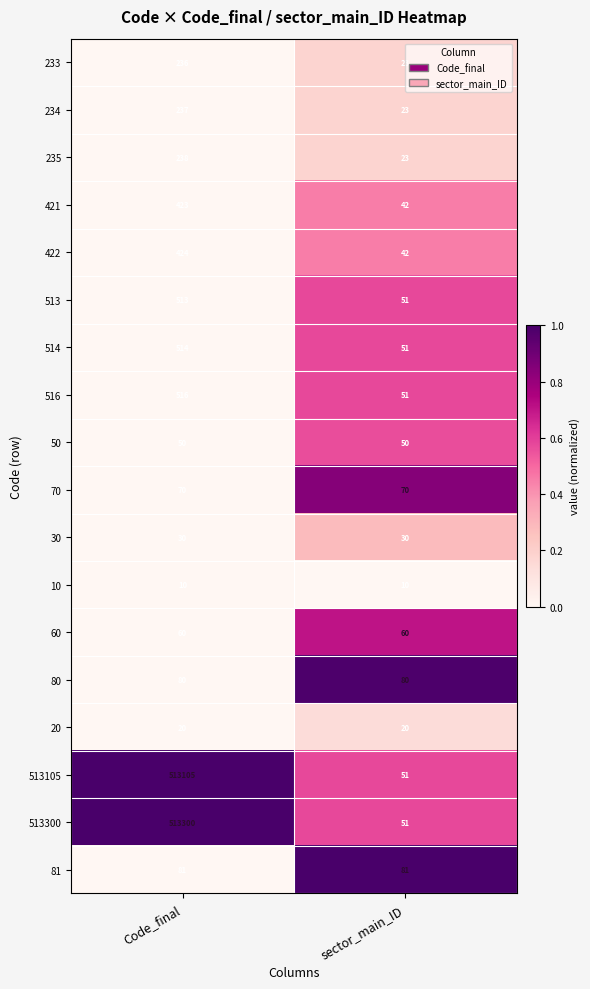

What is the lowest value of the 514 series?

51